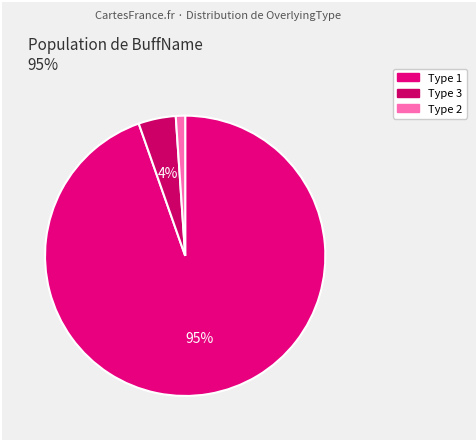

To the nearest percent, what is the average slice percentage?

33%